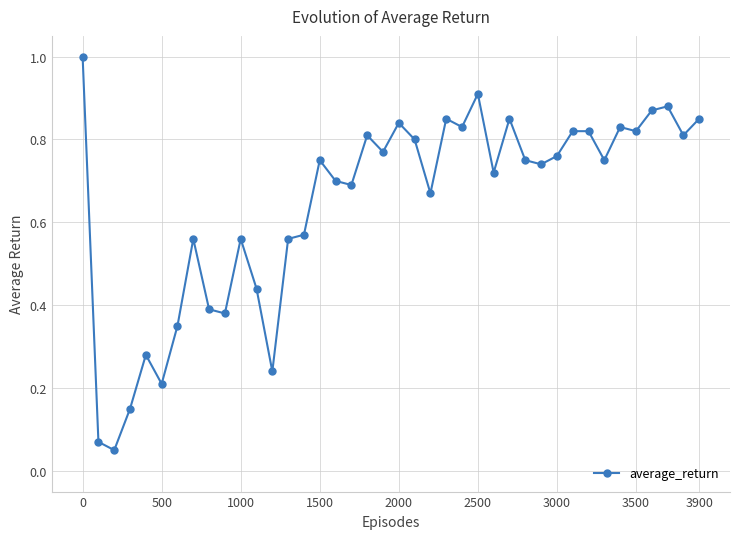

What is the maximum value shown in the chart?

1.0